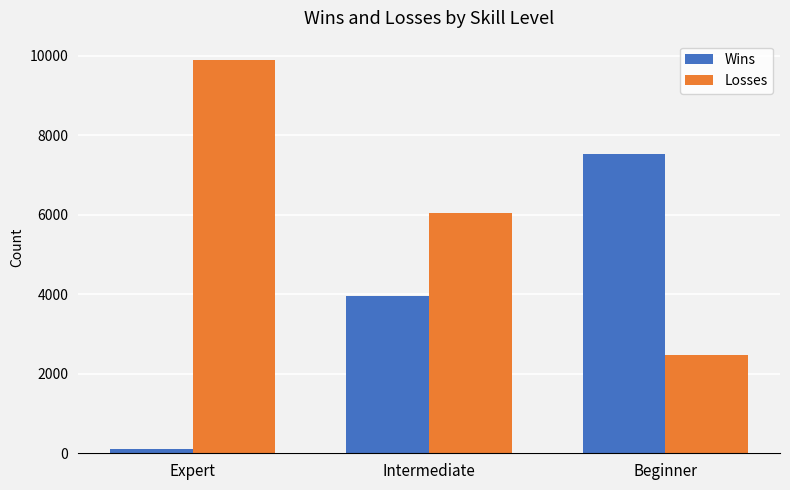

What position from the left is Beginner?

3